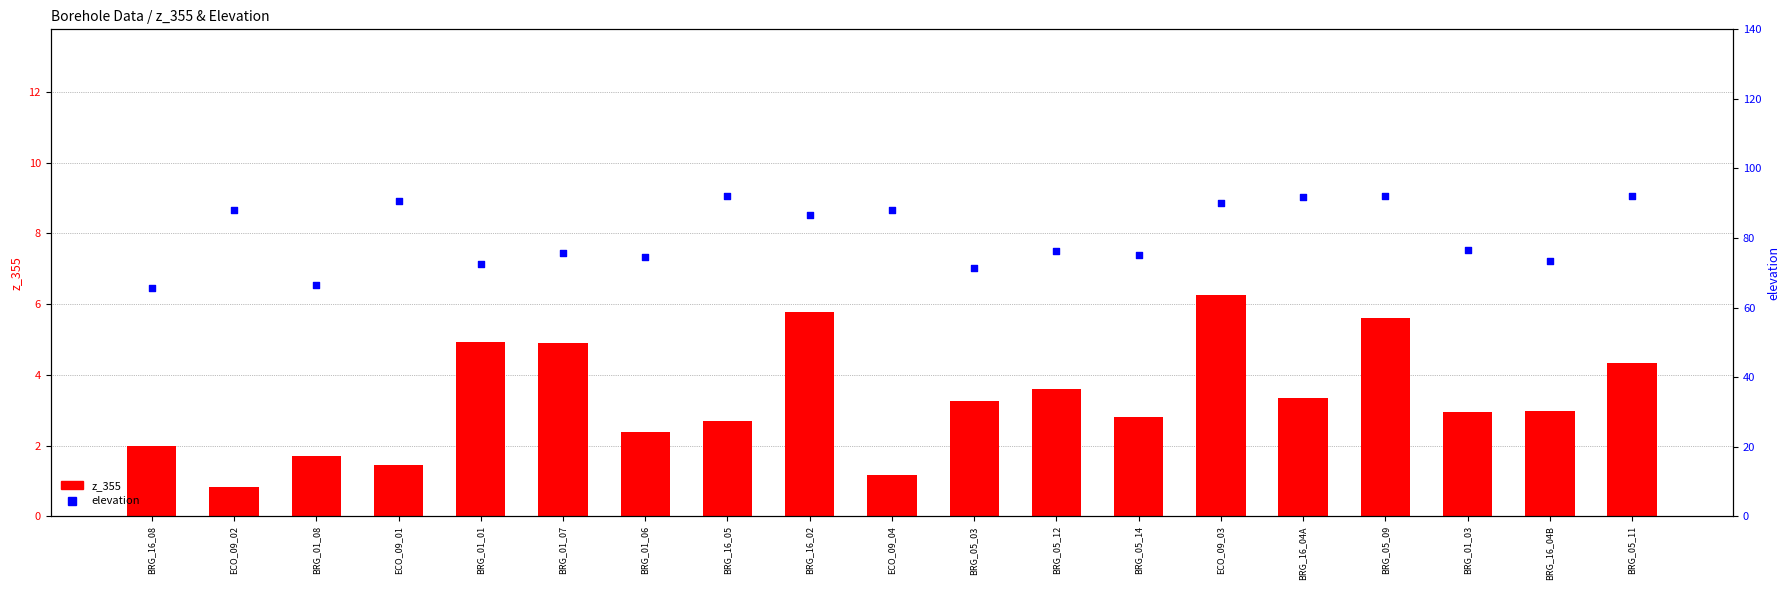

What are all the series names shown in the legend?

z_355, elevation